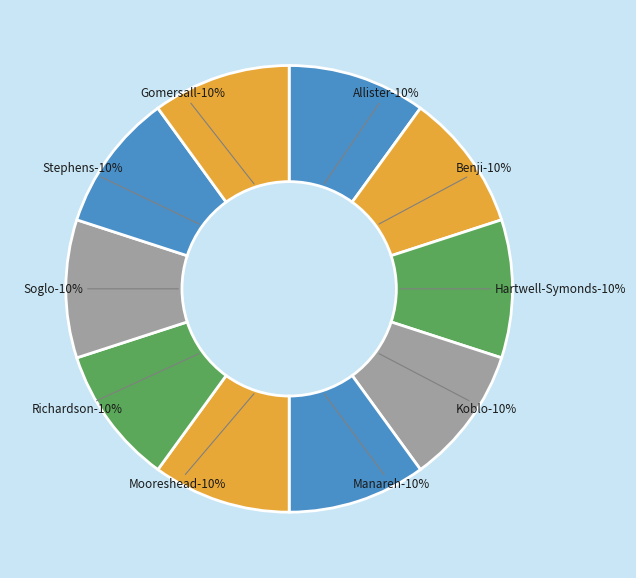

Which slice is the smallest?

Allister